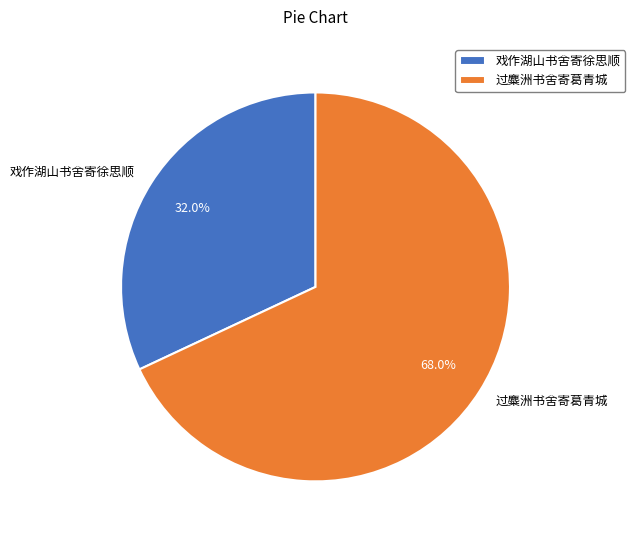

How many slices are in this pie chart?

2